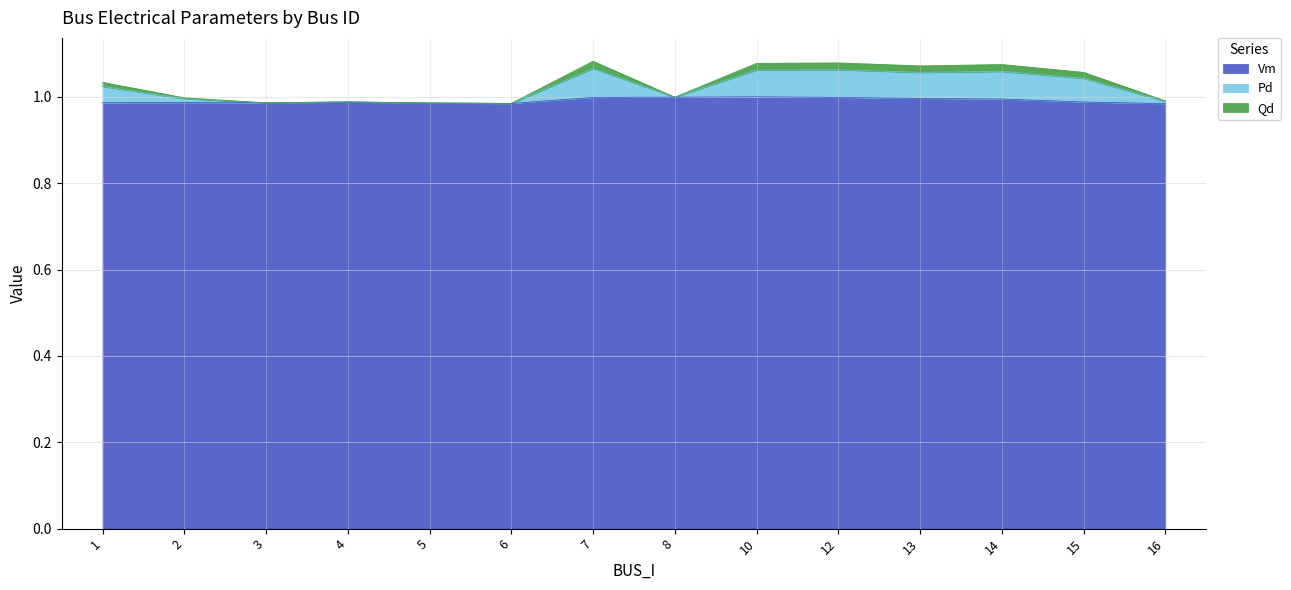

Reading left to right, list all the values displayed in this chart.

Vm: 1.0	1.0	1.0	1.0	1.0	1.0	1.0	1.0	1.0	1.0	1.0	1.0	1.0	1.0
Pd: 1.0	1.0	1.0	1.0	1.0	1.0	1.1	1.0	1.1	1.1	1.1	1.1	1.1	1.0
Qd: 1.0	1.0	1.0	1.0	1.0	1.0	1.1	1.0	1.1	1.1	1.1	1.1	1.0	1.0